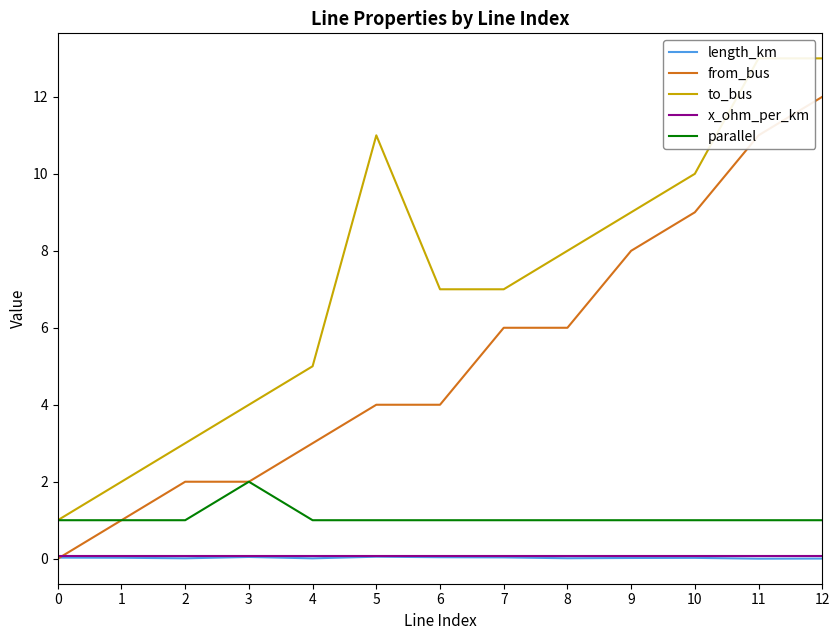

Where is the first local maximum for to_bus?

5